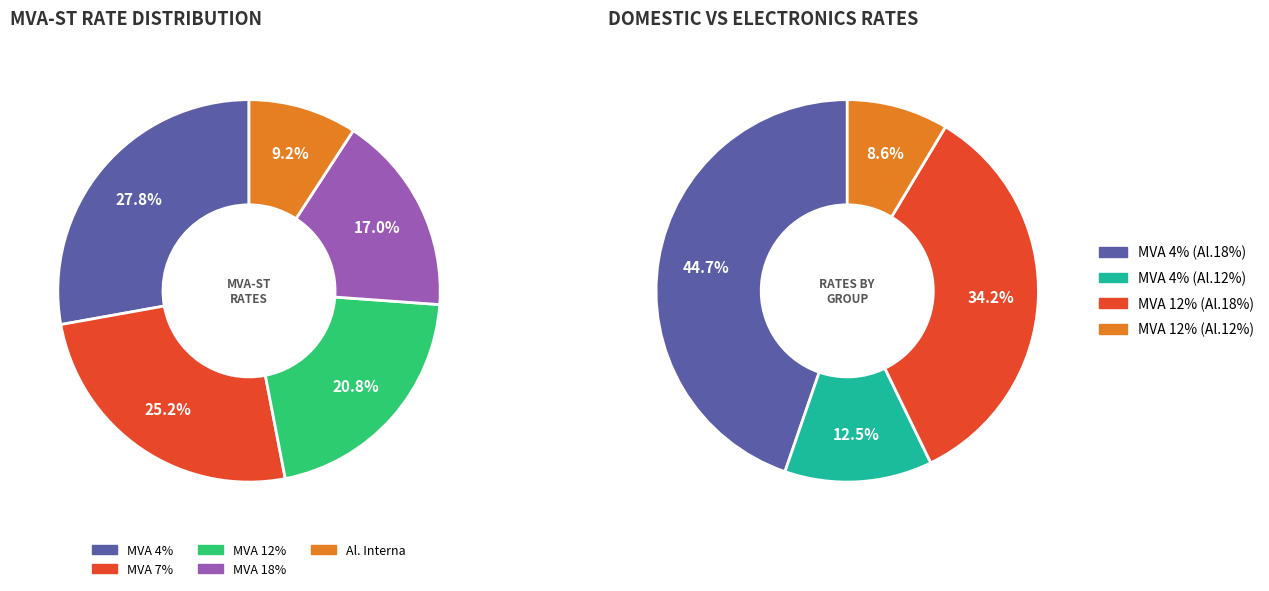

What is the spread (max minus min) of values at 20?

0.4